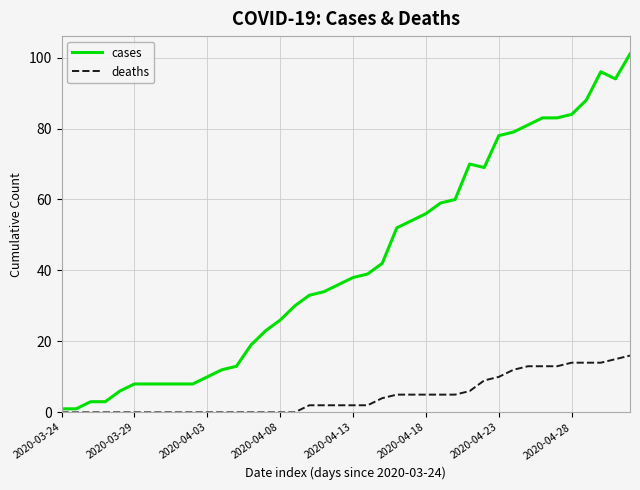

True or false: deaths and cases intersect in this chart.

False